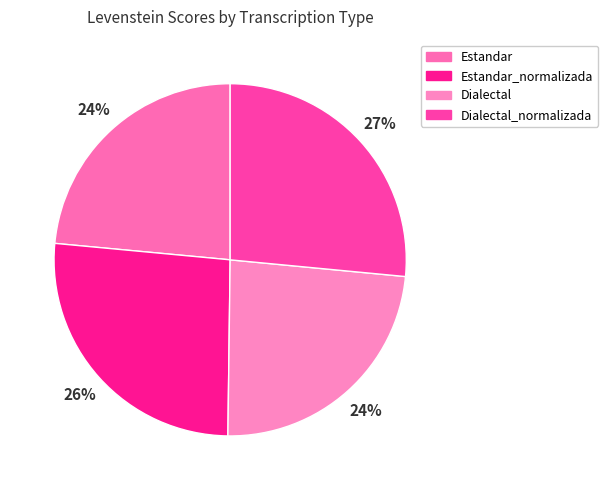

How many slices are in this pie chart?

4